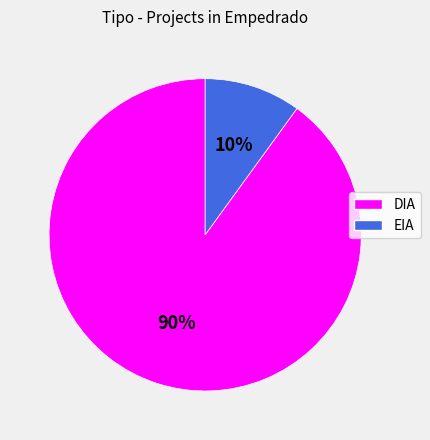

Combined, do EIA and DIA account for over 50%?

Yes